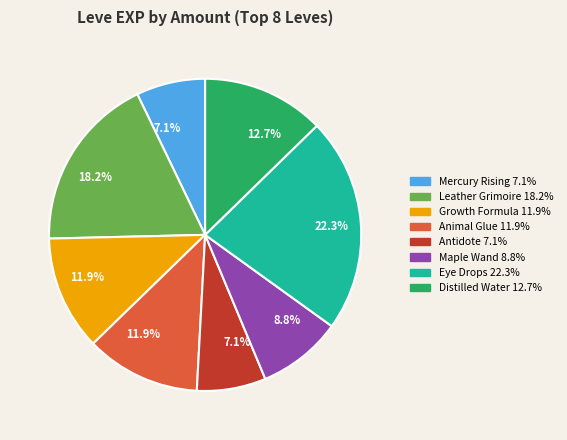

To the nearest percent, what is the average slice percentage?

12%